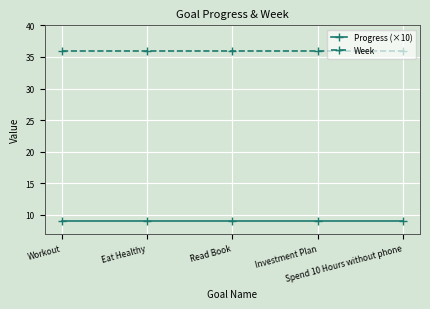

What is the average value of the Progress (×10) series?

9.1